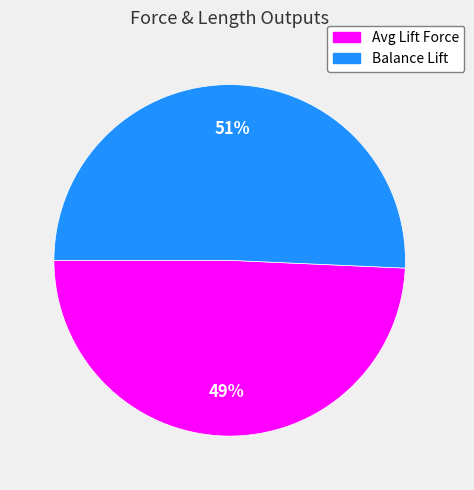

Is there any slice that represents more than half of the pie?

Yes